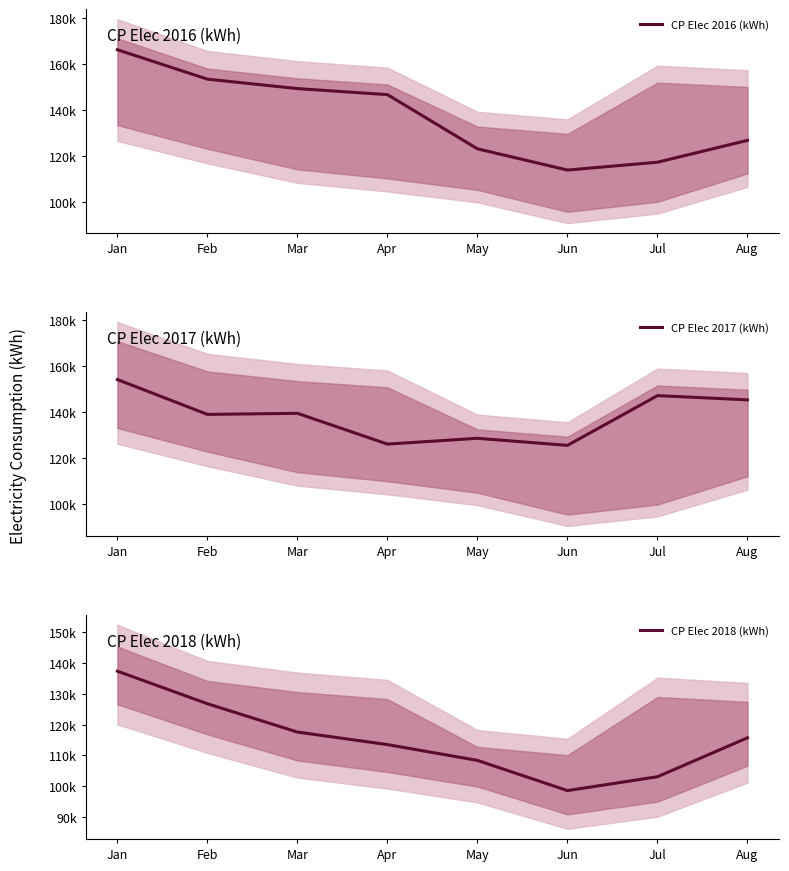

Between Apr and Jul, which is larger?

Apr